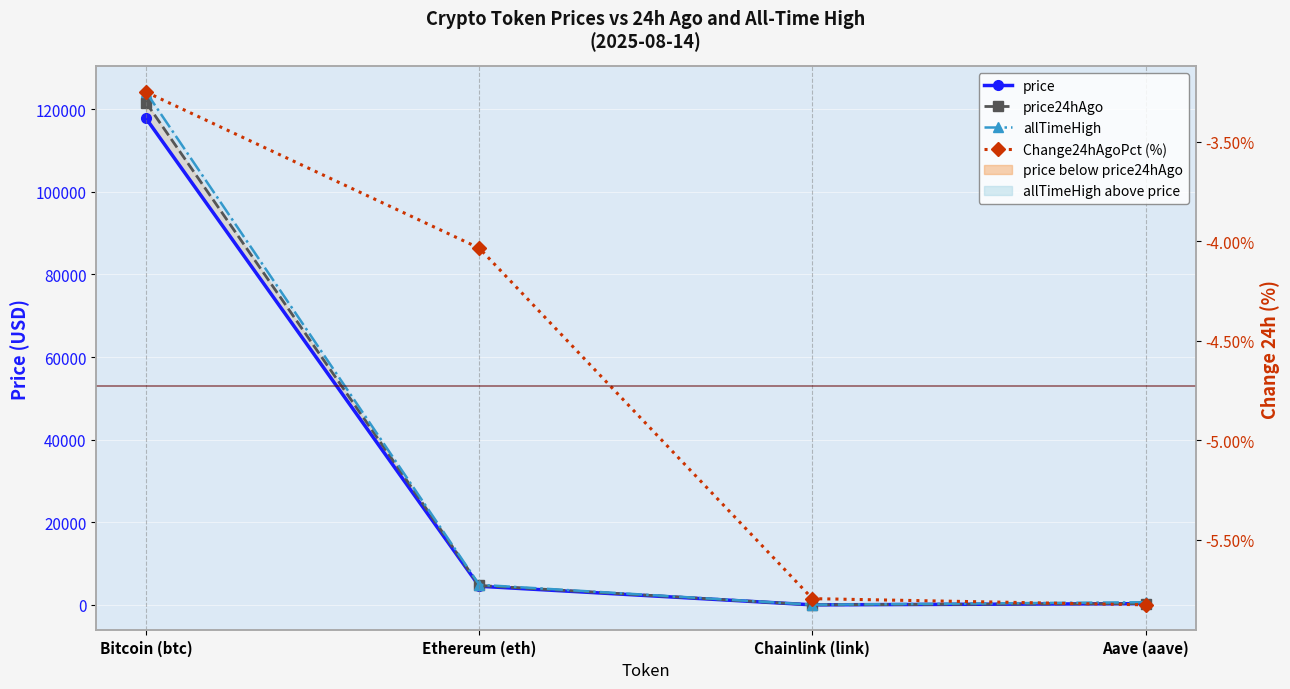

What is the minimum value for Change24hAgoPct (%)?

-5.8